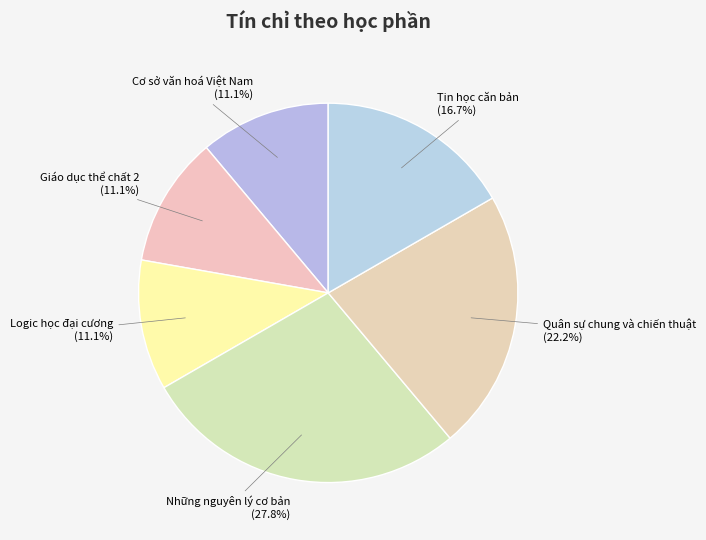

Count the number of slices in the pie.

6